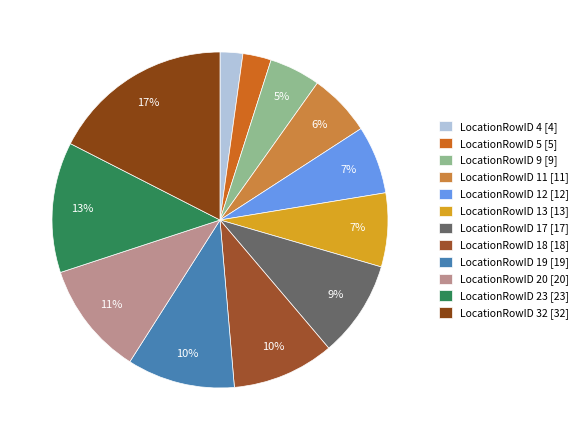

How many slices are in this pie chart?

12